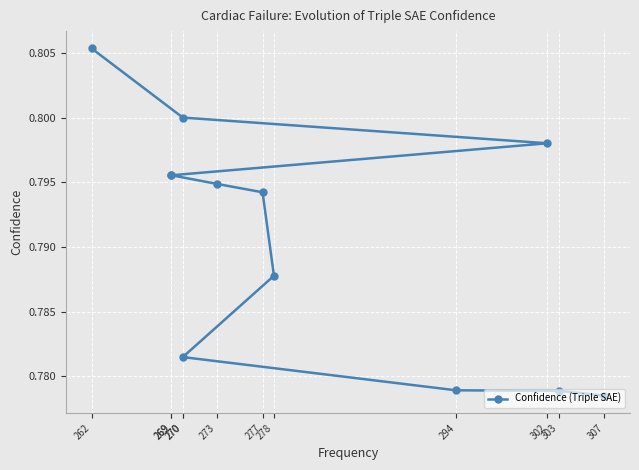

What is the maximum value shown in the chart?

0.8